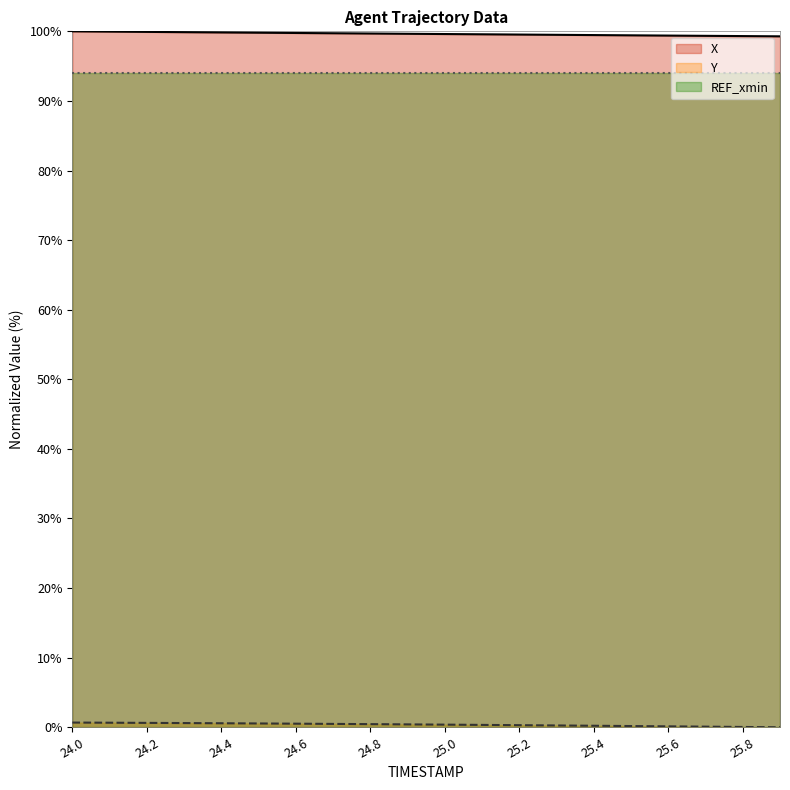

What is the value of the Y point at the 18th from the left?

0.1